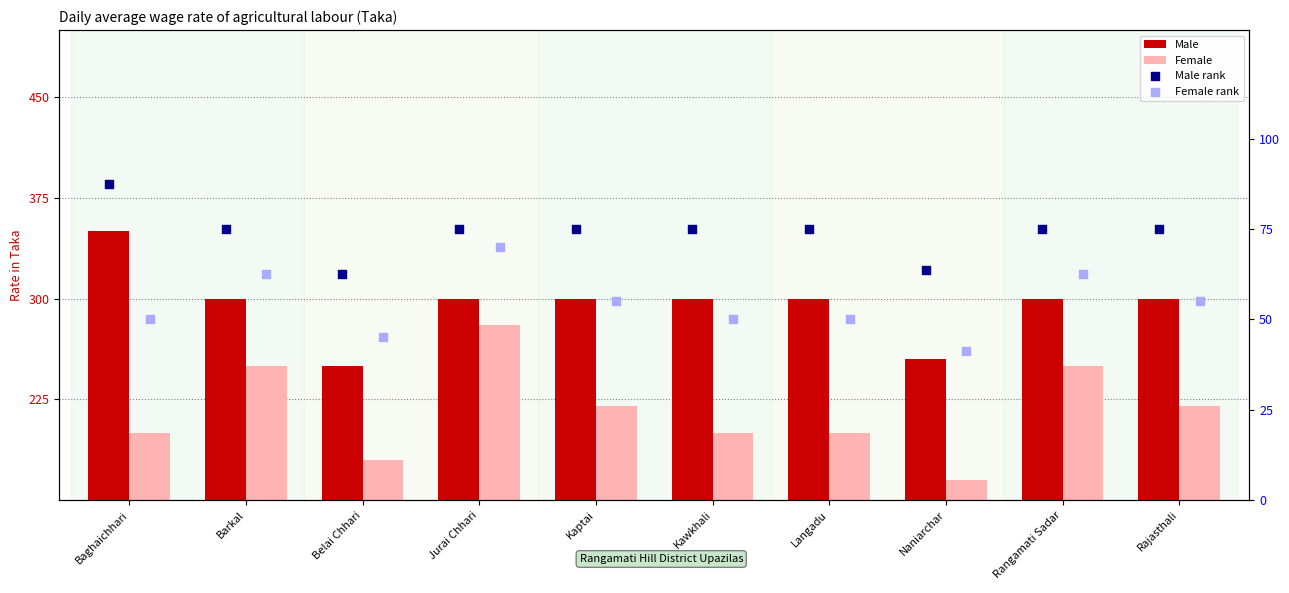

Which series has the largest total across all categories?

Male